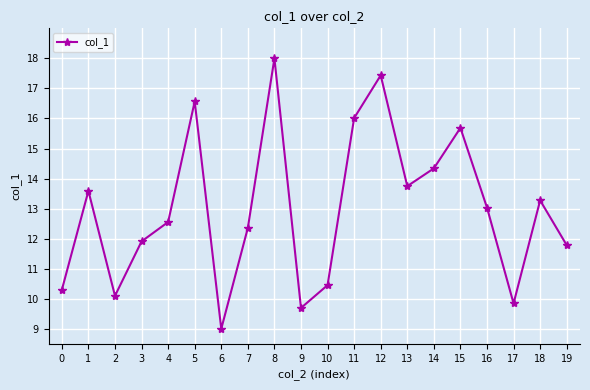

Reading left to right, what are all the values shown in this chart?

10.3	13.6	10.1	11.9	12.6	16.6	9.0	12.4	18.0	9.7	10.5	16.0	17.4	13.7	14.3	15.7	13.0	9.8	13.3	11.8